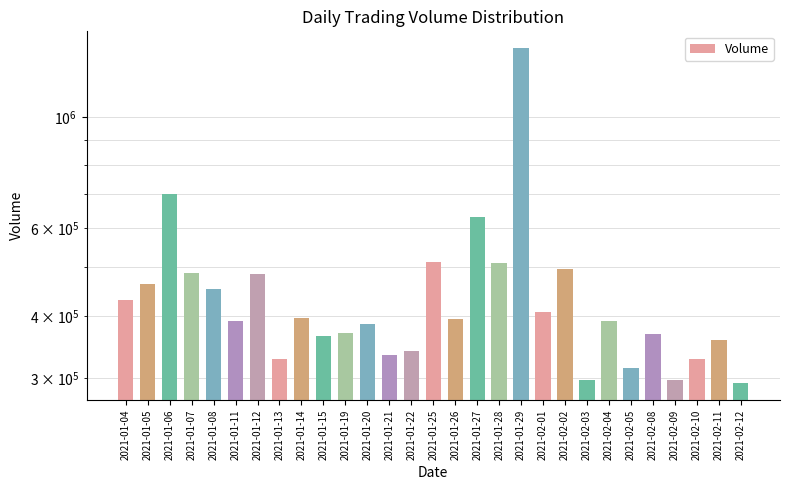

What is the label of the 13th bar from the left?

2021-01-21